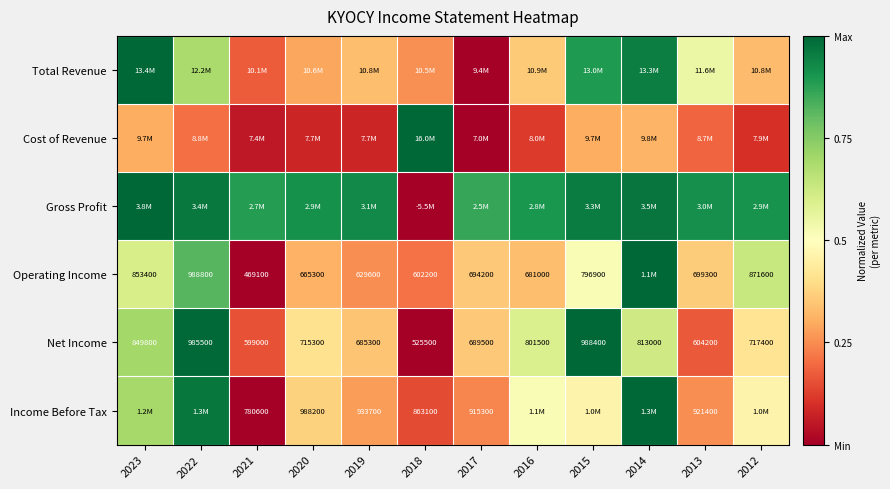

How many distinct data groups are displayed?

6